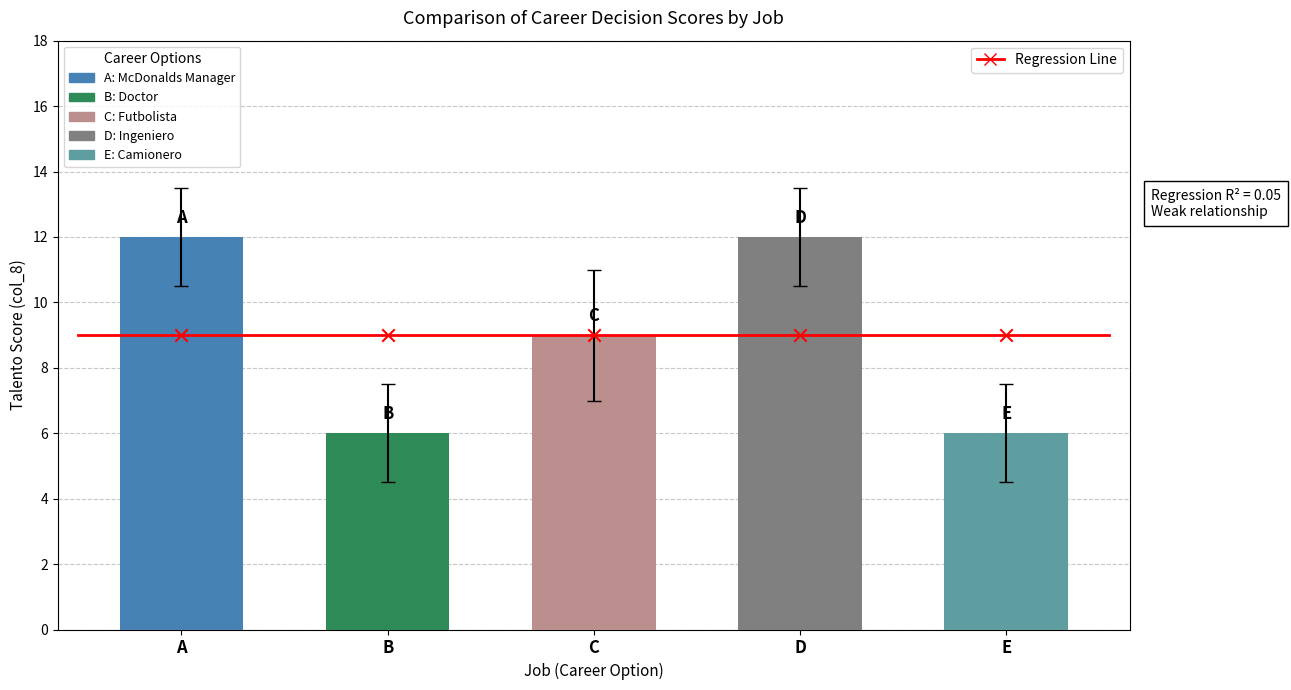

Between D and C, which is larger?

D